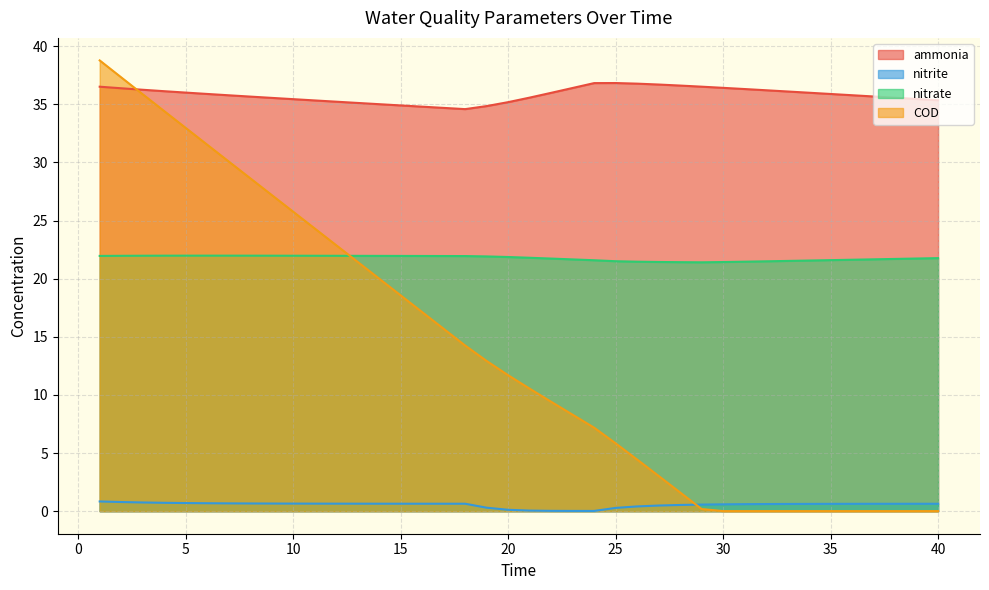

What are all the series names shown in the legend?

ammonia, nitrite, nitrate, COD